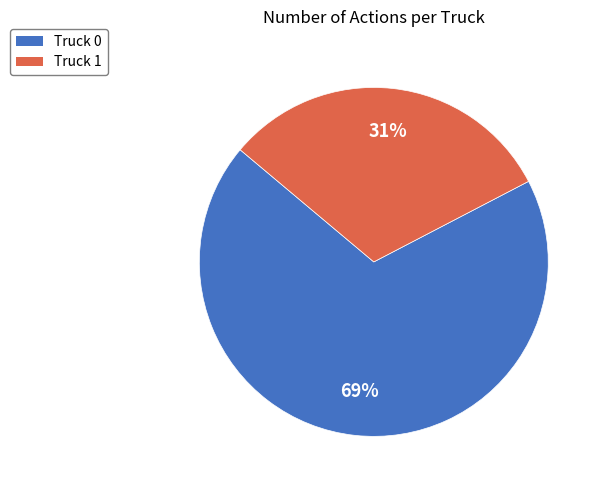

Which has a higher value, Truck 0 or Truck 1?

Truck 0